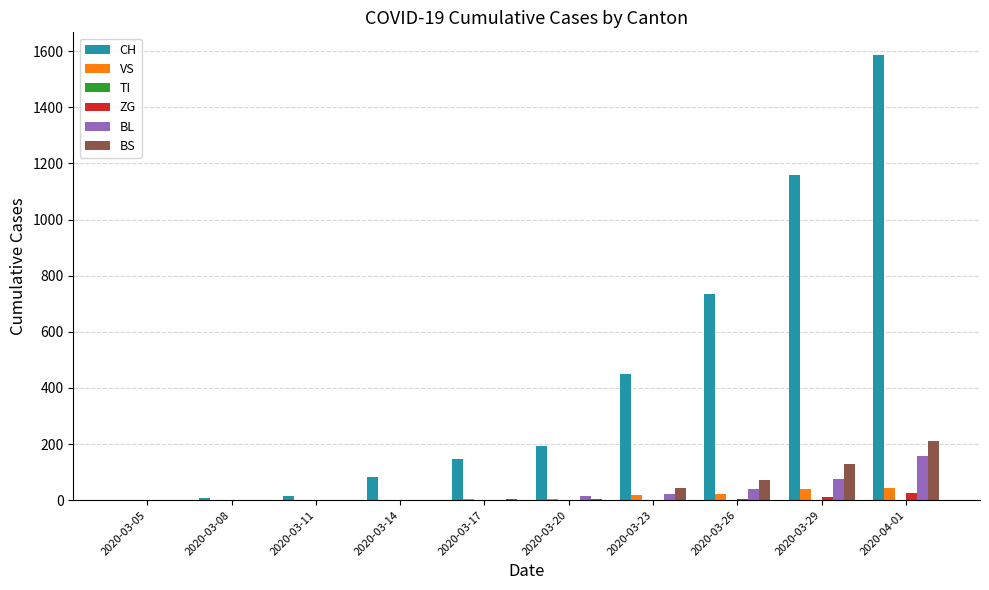

The value of VS at 2020-03-29 is 39. True or false?

True